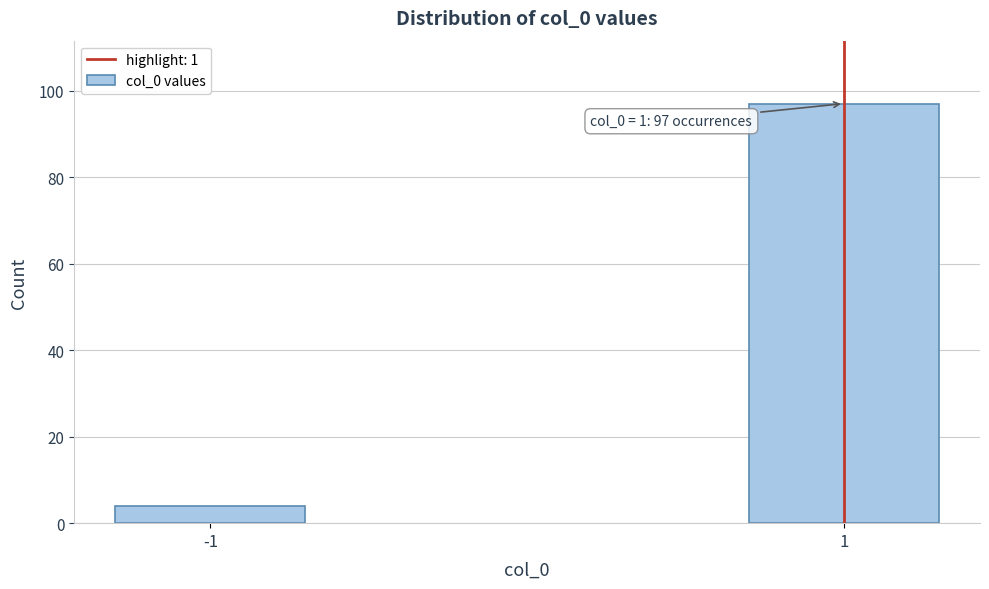

Reading right to left, what are all the values shown in this chart?

97	4